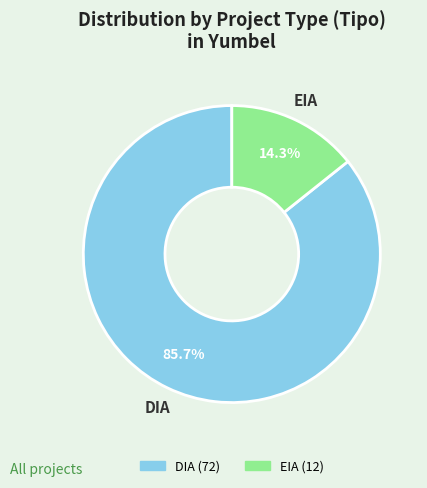

Rank the categories by value from highest to lowest.

DIA, EIA